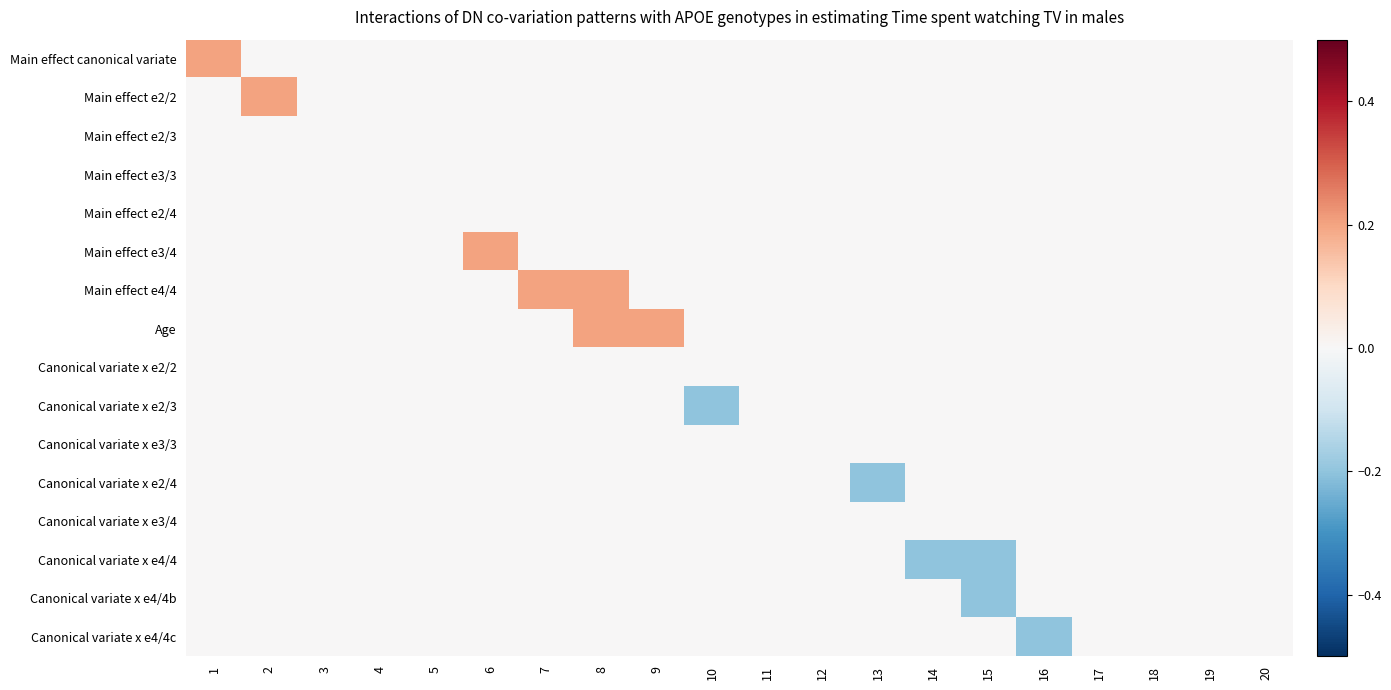

Which series has the largest range (max minus min)?

Main effect canonical variate